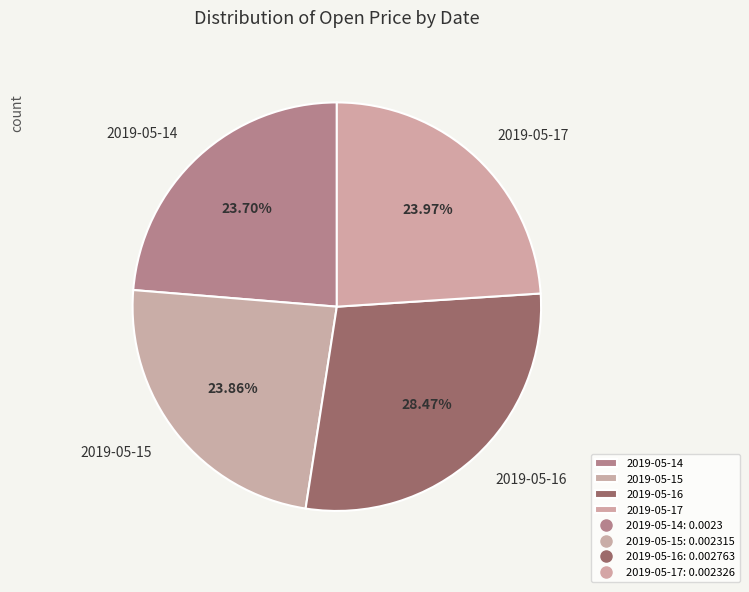

True or false: 2019-05-15 accounts for 24% of the total.

True